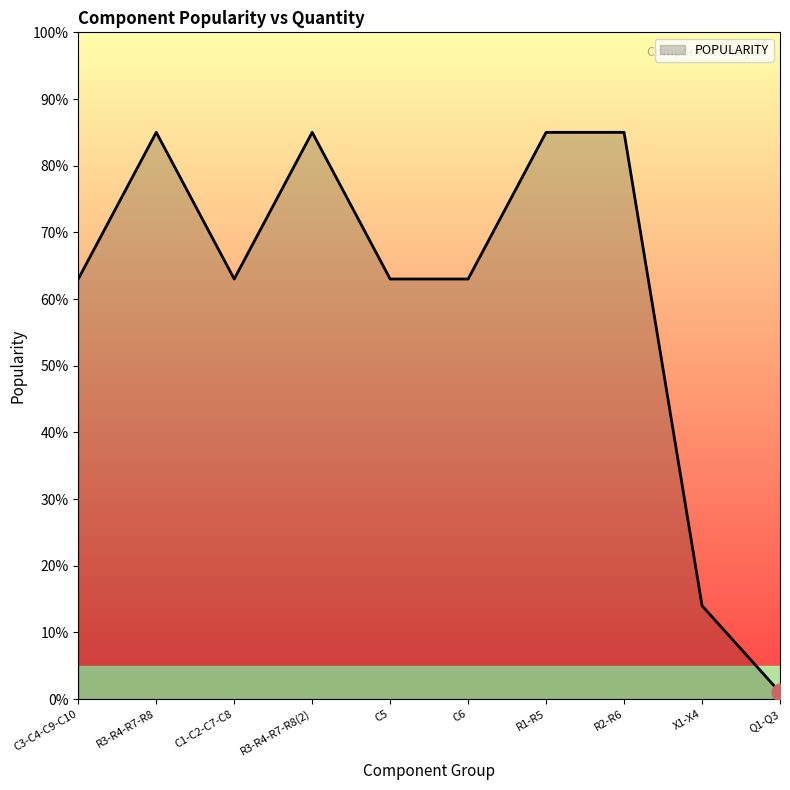

What is the difference between the maximum and minimum values?

84